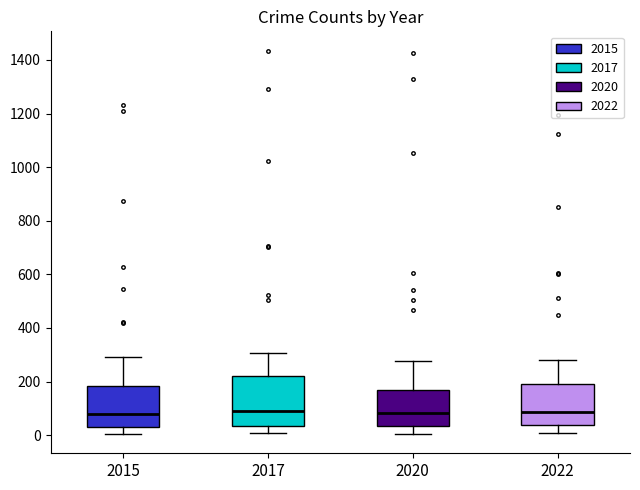

Where is the lower edge of the box at x = 2022 on the y-axis? The values are not printed on the chart, so give them approximately, as read against the axis.

40